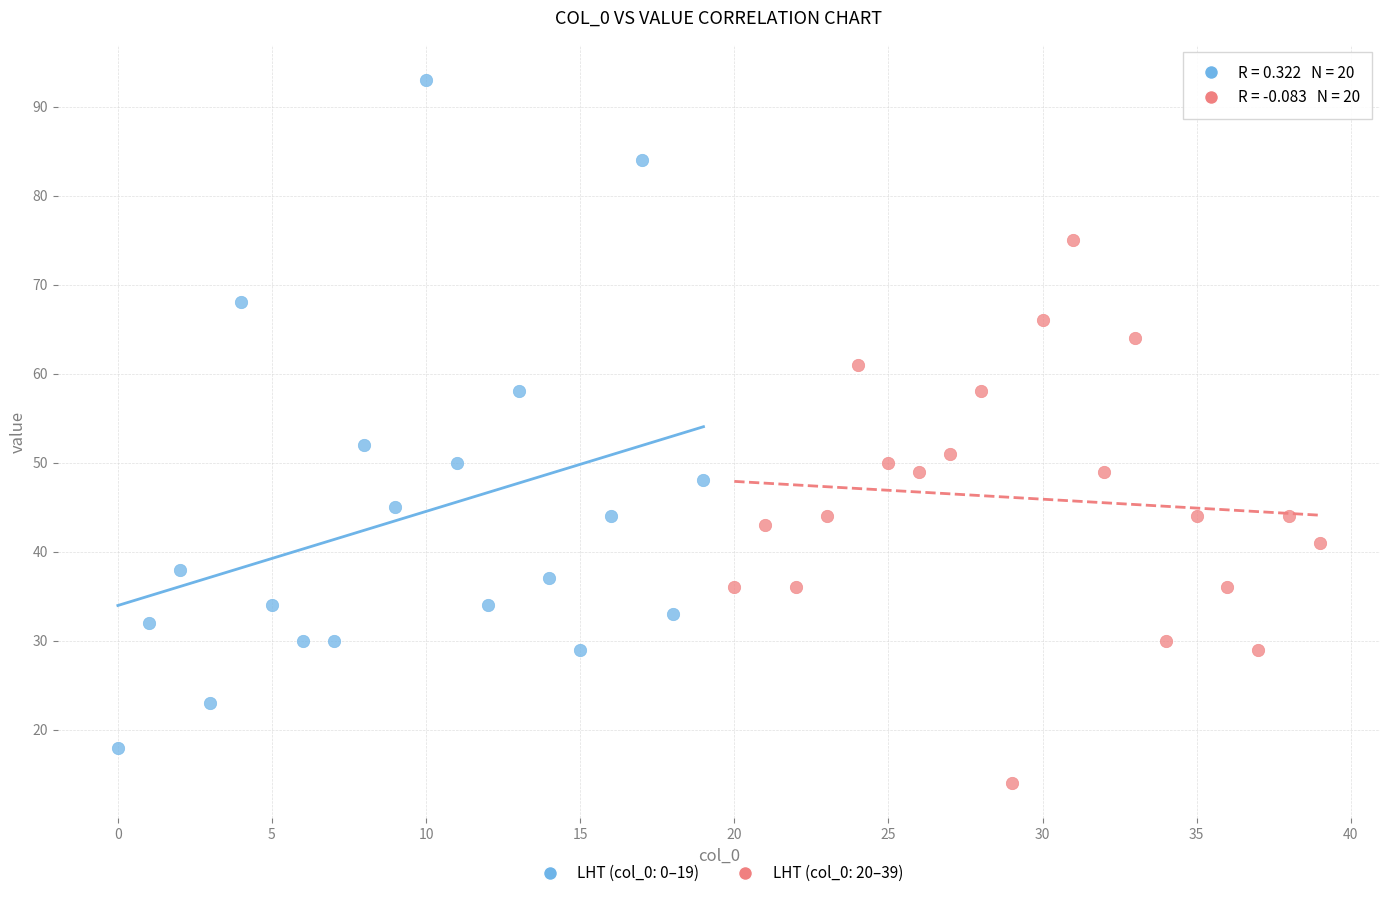

Which series has the largest Y range (max minus min)?

LHT (col_0: 0–19)